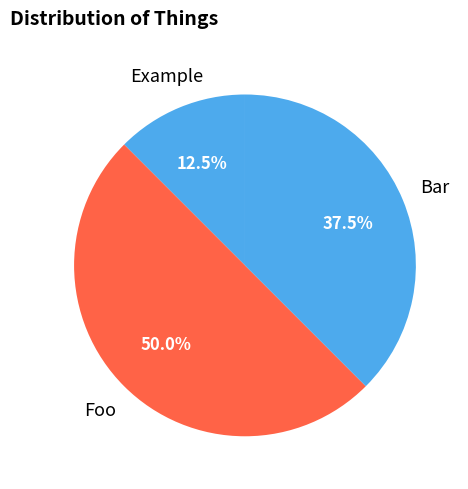

Which category has the biggest portion of the pie?

Foo